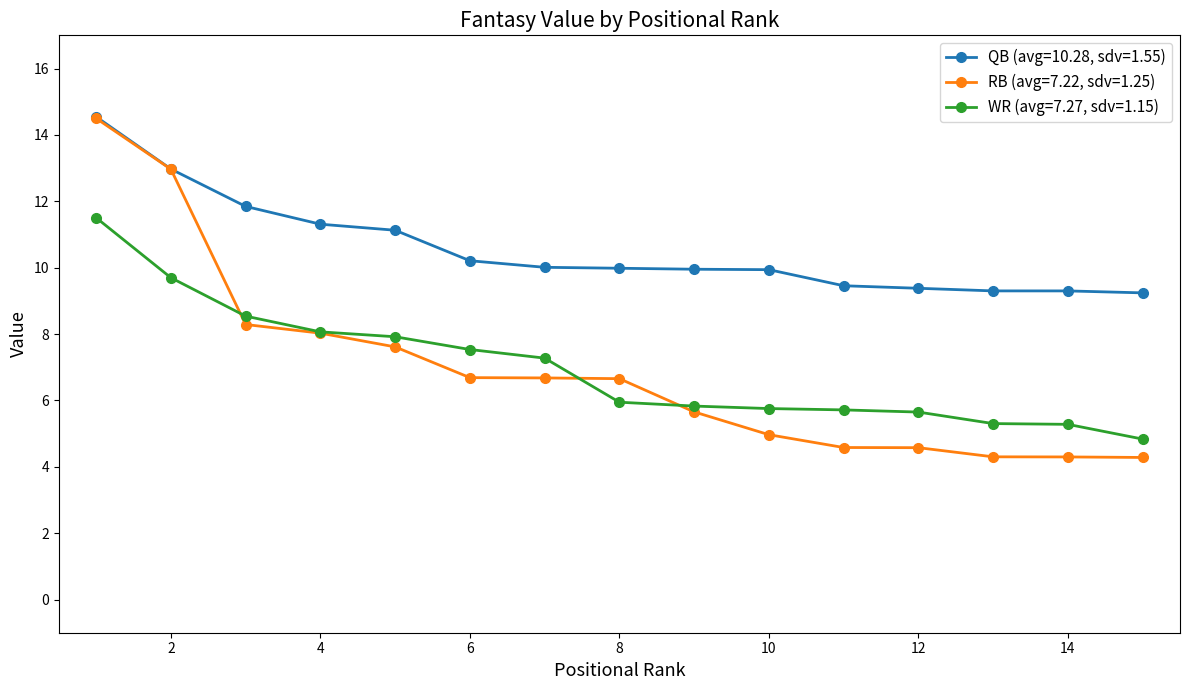

What is the lowest value of the RB (avg=7.22, sdv=1.25) series?

4.3